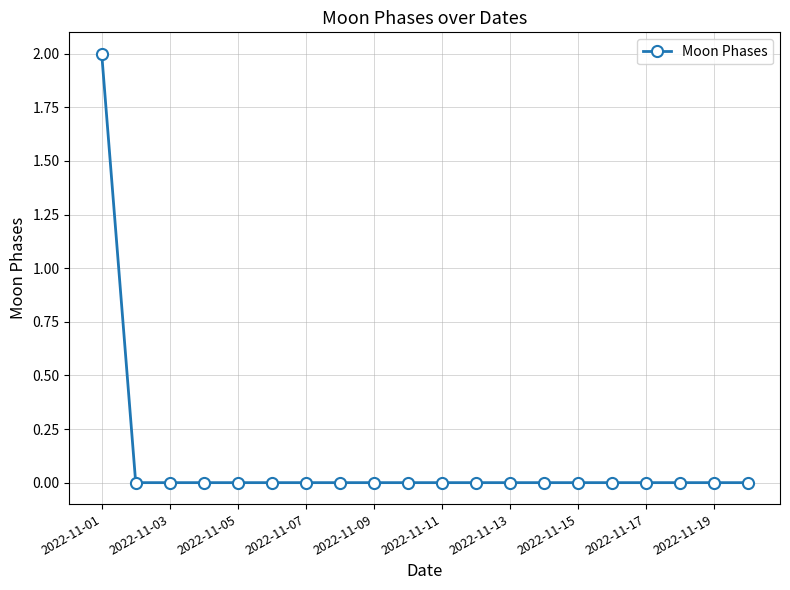

Reading left to right, extract all data points from this chart.

2	0	0	0	0	0	0	0	0	0	0	0	0	0	0	0	0	0	0	0